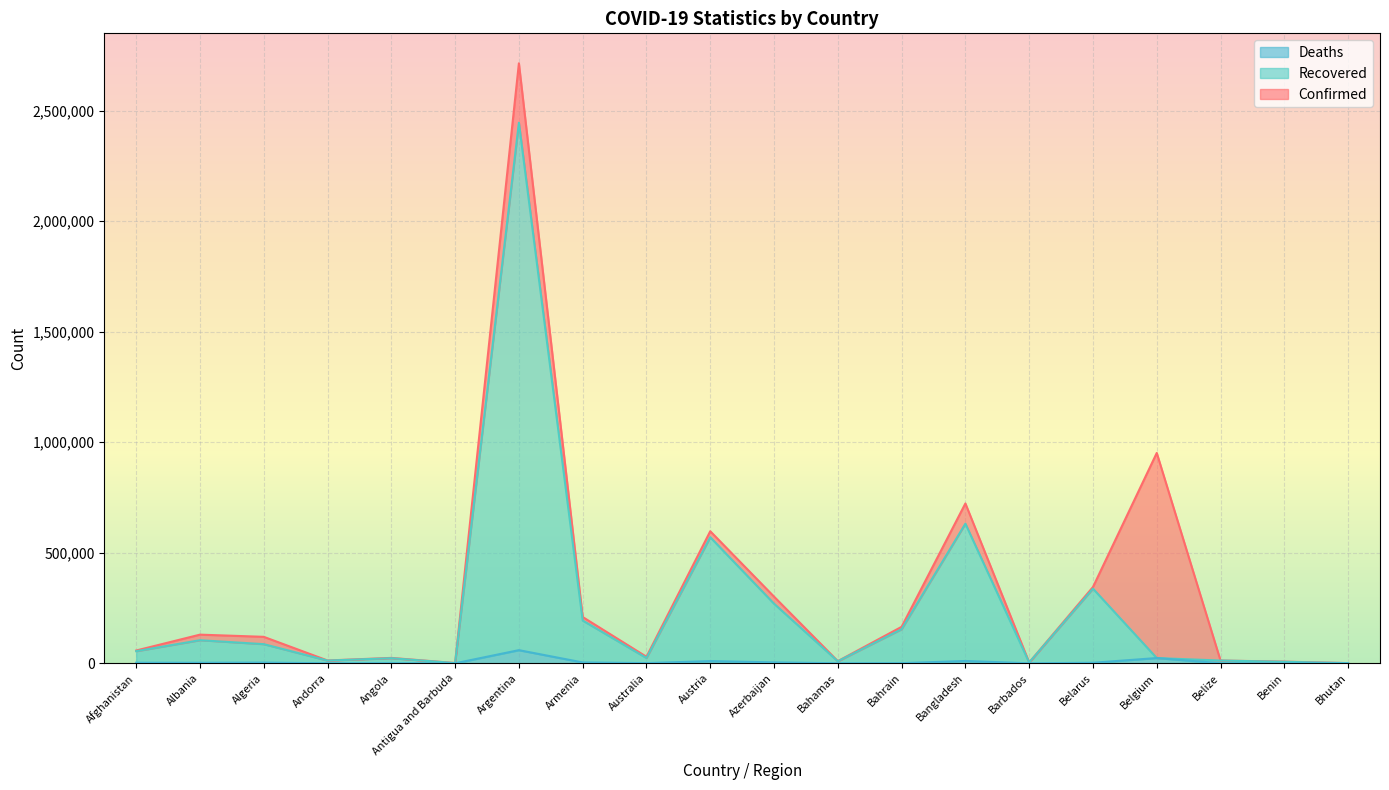

How many data points does each series have?

20